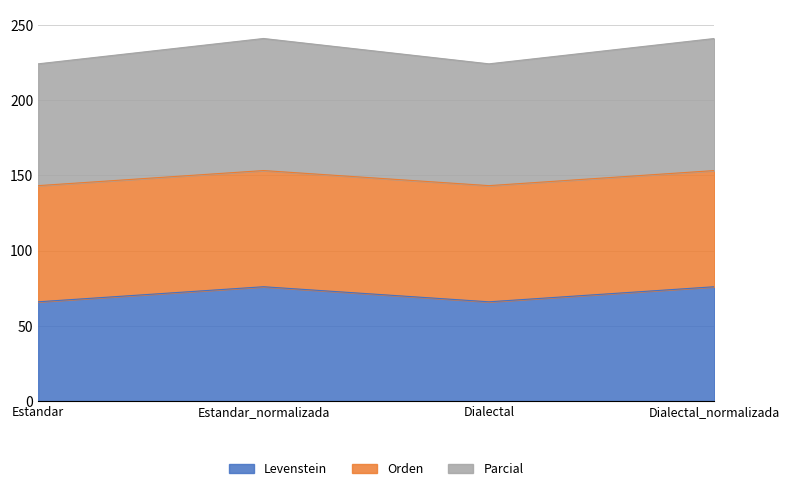

The Levenstein series shows 75.9 at Dialectal_normalizada. True or false?

True